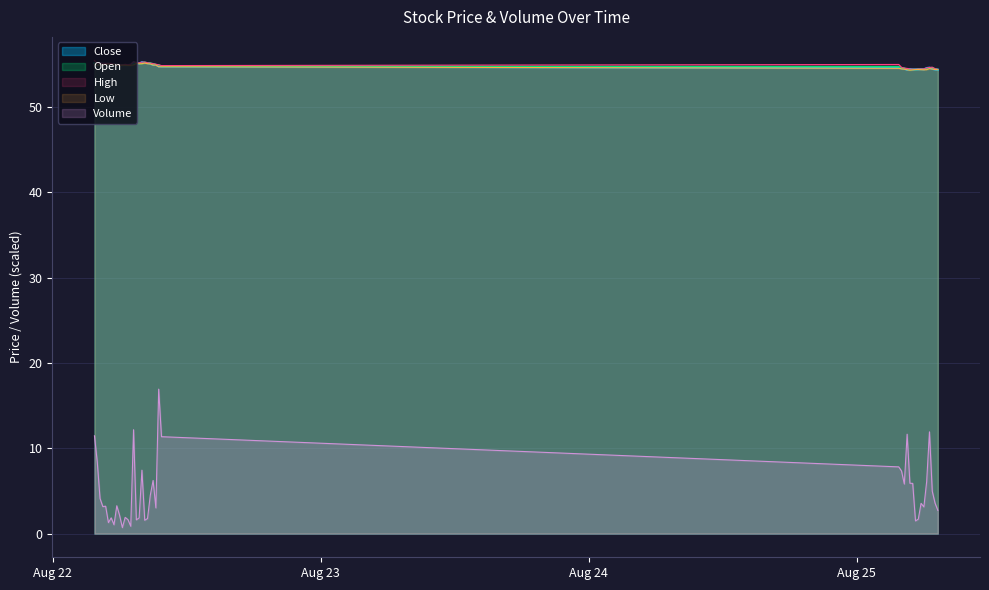

True or false: Volume and Low intersect in this chart.

False